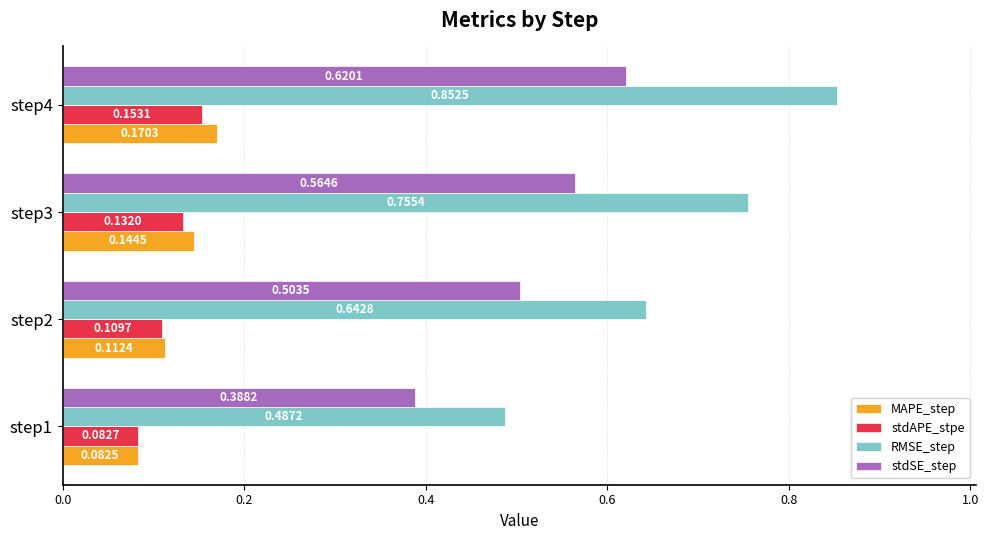

Between step2 and step3, which series saw the biggest shift?

RMSE_step